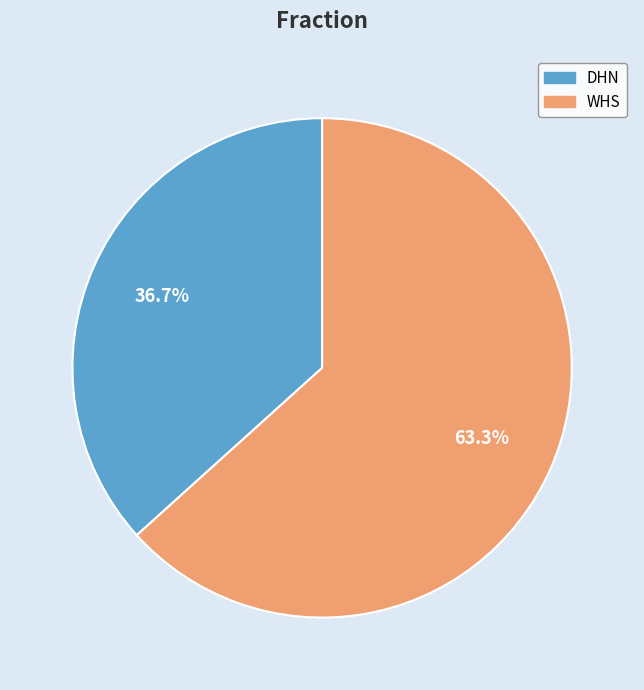

The WHS slice represents 63% of the pie. True or false?

True